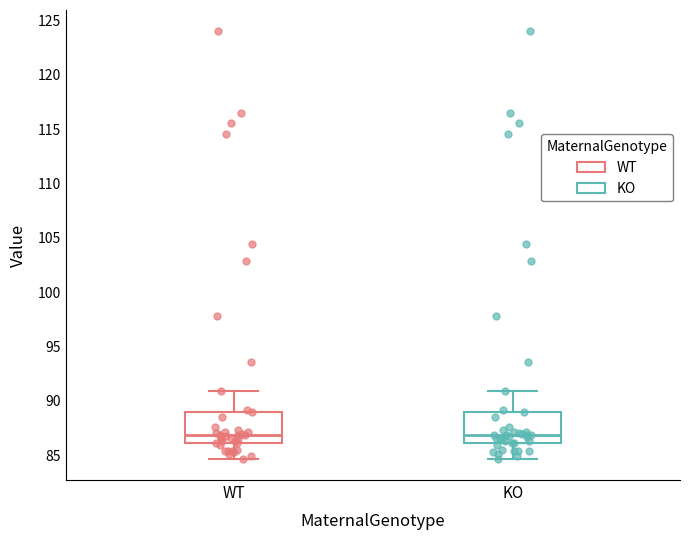

Reading left to right, transcribe this box plot: for each box, give where its median line is, the range the box spans, and where its two whiskers end, as read against the y-axis. The values are not printed on the chart, so give them approximately, as read against the axis.

WT: median 87.0, box 86.0 to 89.0, whiskers 84.5 to 91.0
KO: median 87.0, box 86.0 to 89.0, whiskers 84.5 to 91.0